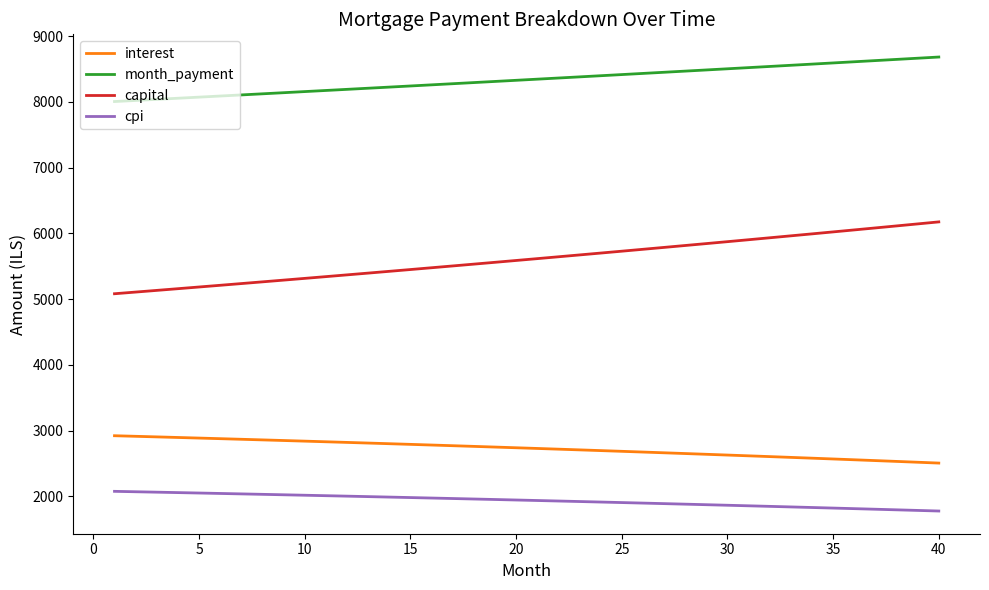

What are all the series names shown in the legend?

interest, month_payment, capital, cpi